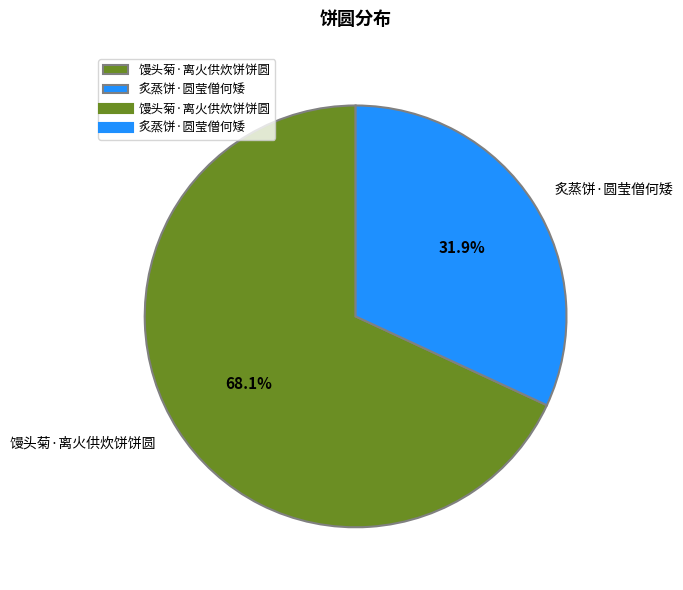

Rank the categories by value from lowest to highest.

炙蒸饼·圆莹僧何矮, 馒头菊·离火供炊饼饼圆